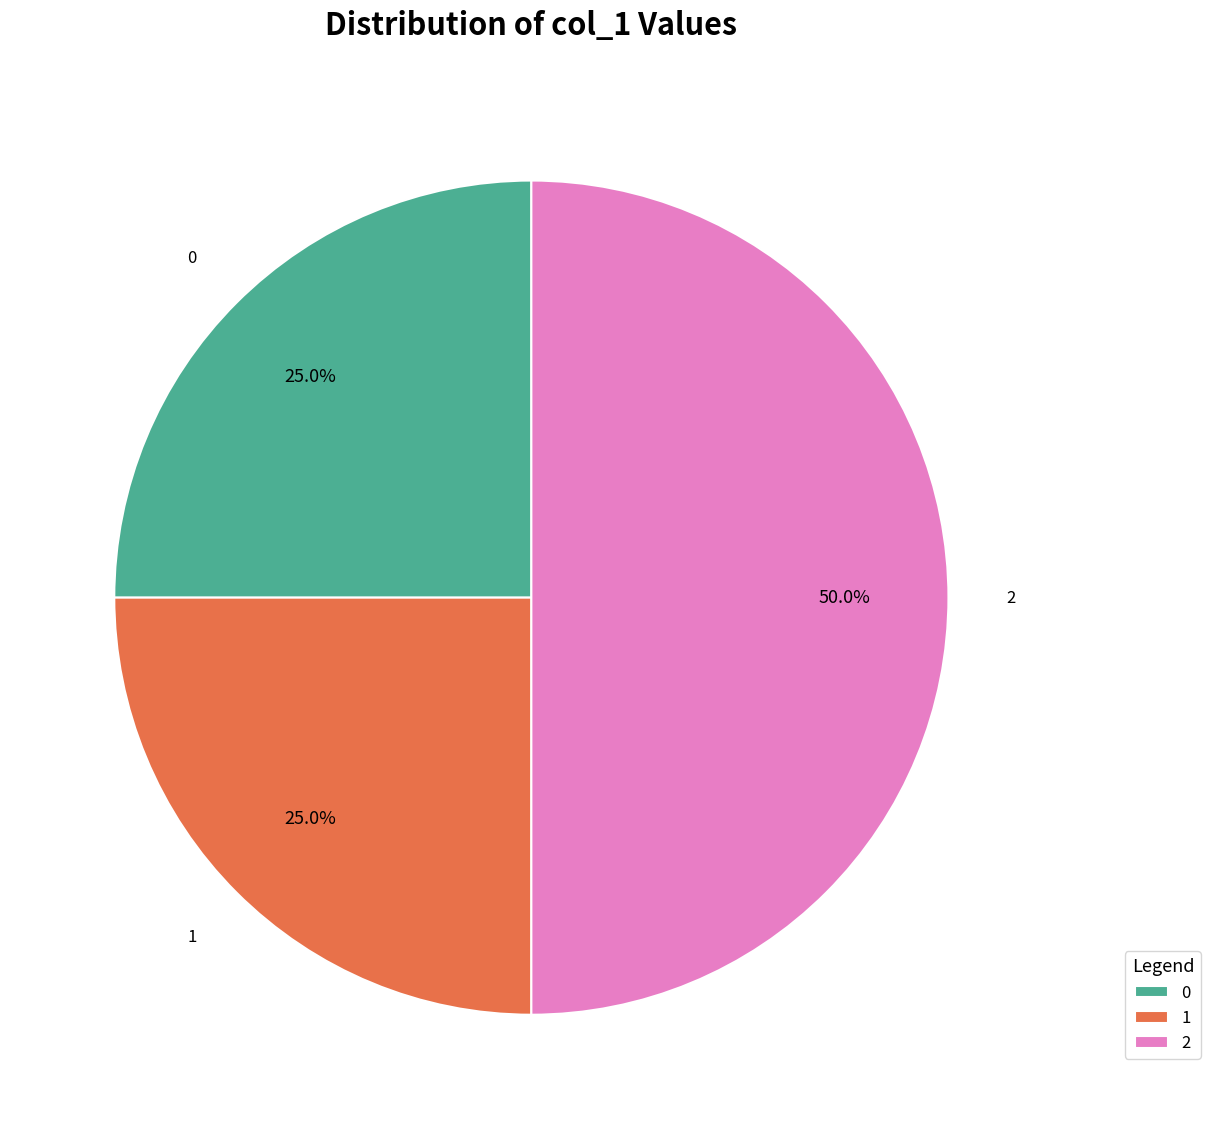

What is the total percentage of 2 and 0?

75.0%